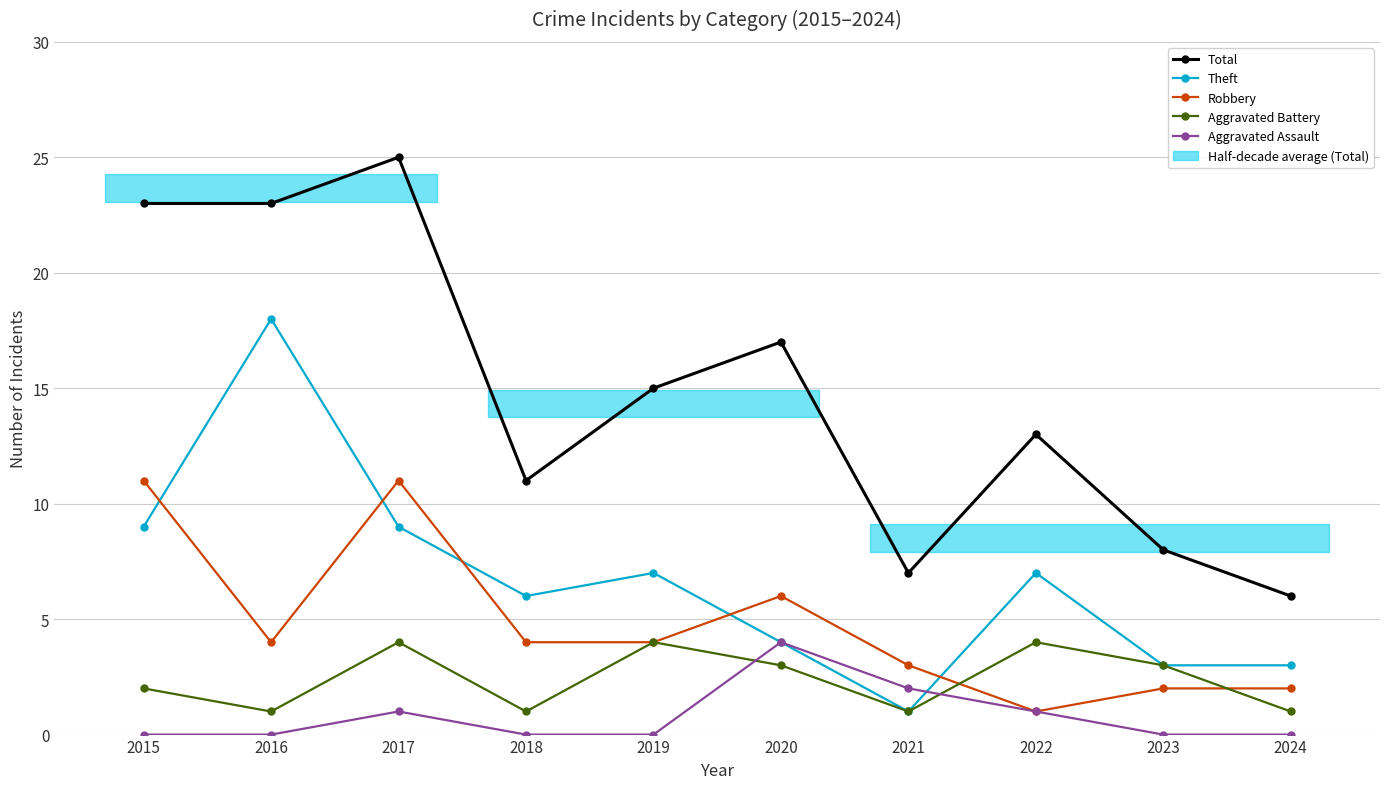

Rank the categories by Aggravated Assault value from highest to lowest.

2020, 2021, 2017, 2022, 2015, 2016, 2018, 2019, 2023, 2024